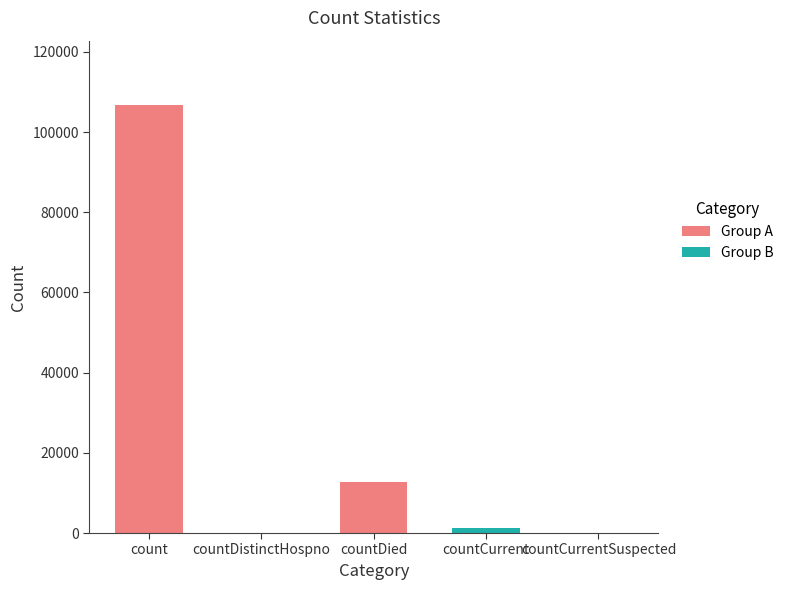

Which label corresponds to the largest value in the chart?

count